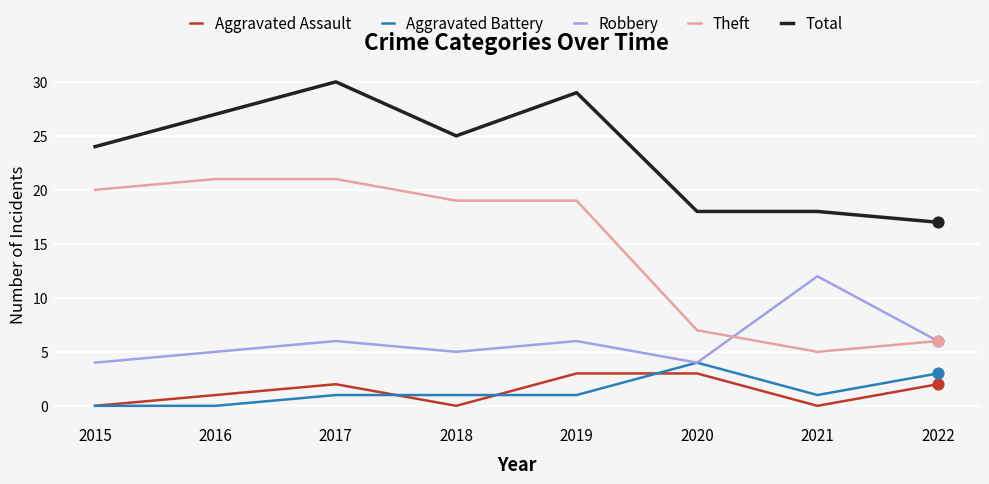

Is the value of Total at 2016 greater than the value of Aggravated Assault at 2022?

Yes